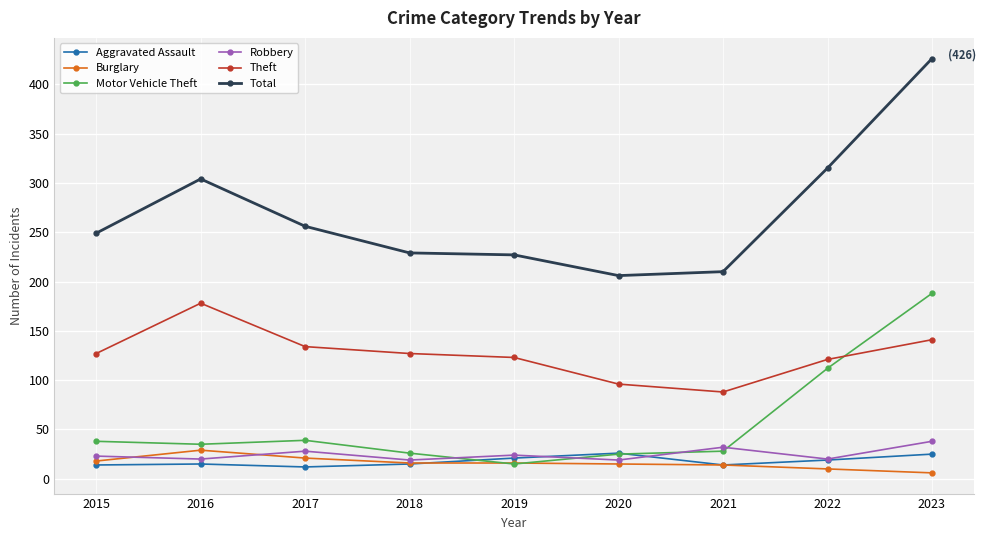

Which series changed the most between 2019 and 2020?

Theft